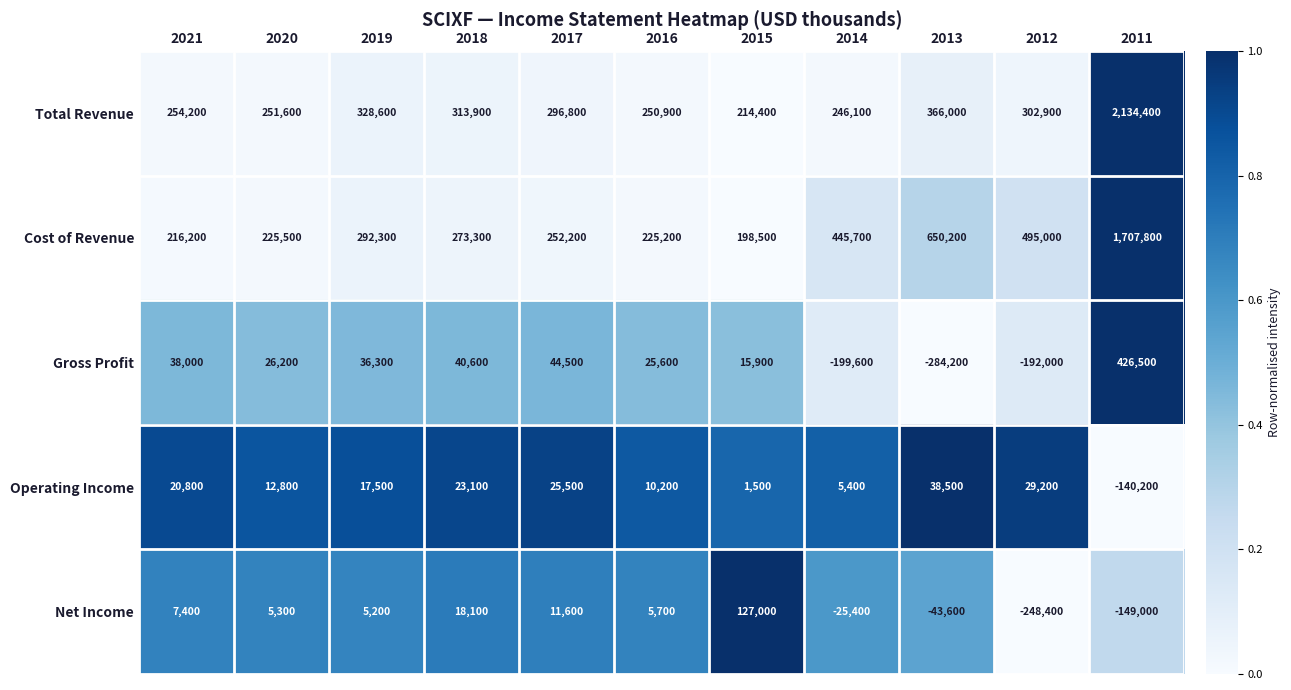

Which series changed the most between 2020 and 2011?

Total Revenue